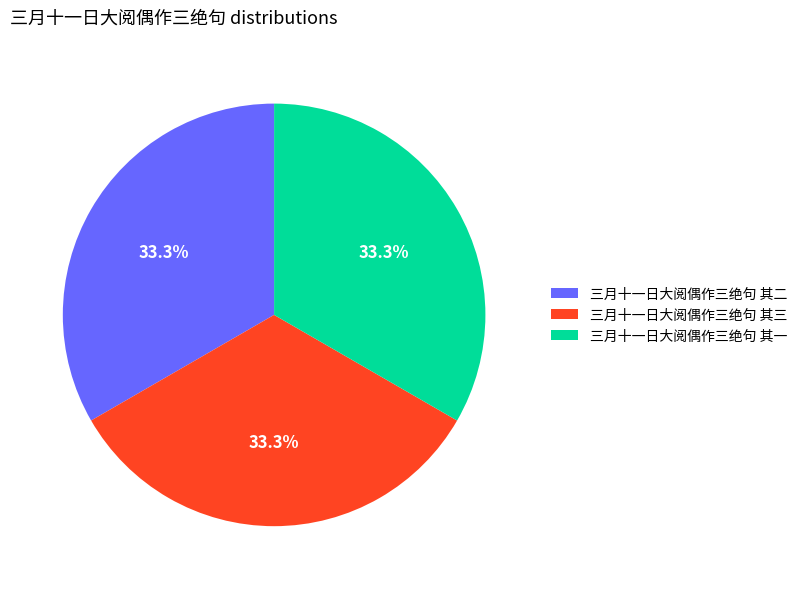

Approximately how many times larger is the value at 三月十一日大阅偶作三绝句 其三 compared to 三月十一日大阅偶作三绝句 其一?

1.0